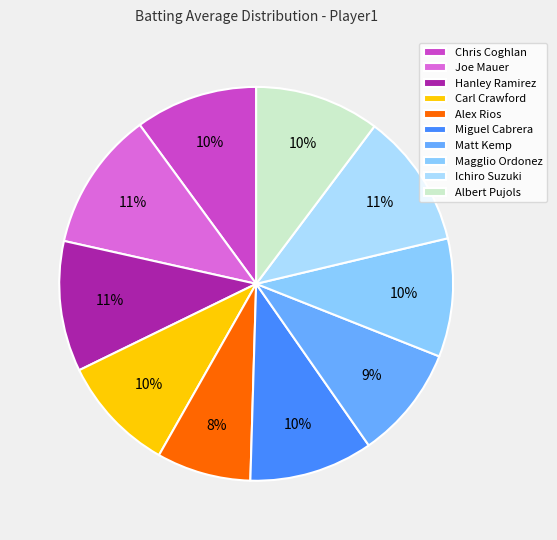

Which has a higher value, Ichiro Suzuki or Chris Coghlan?

Ichiro Suzuki